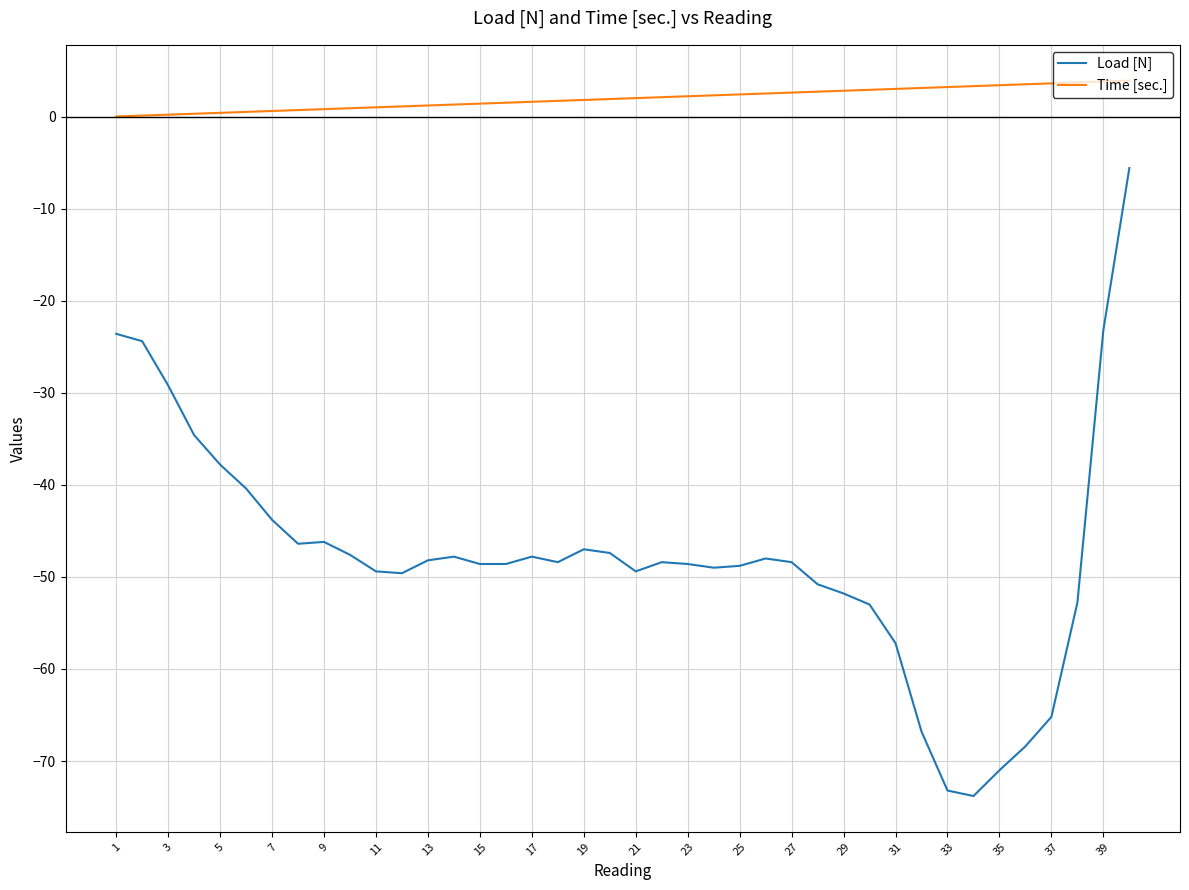

What is the minimum value shown in the chart?

-73.8